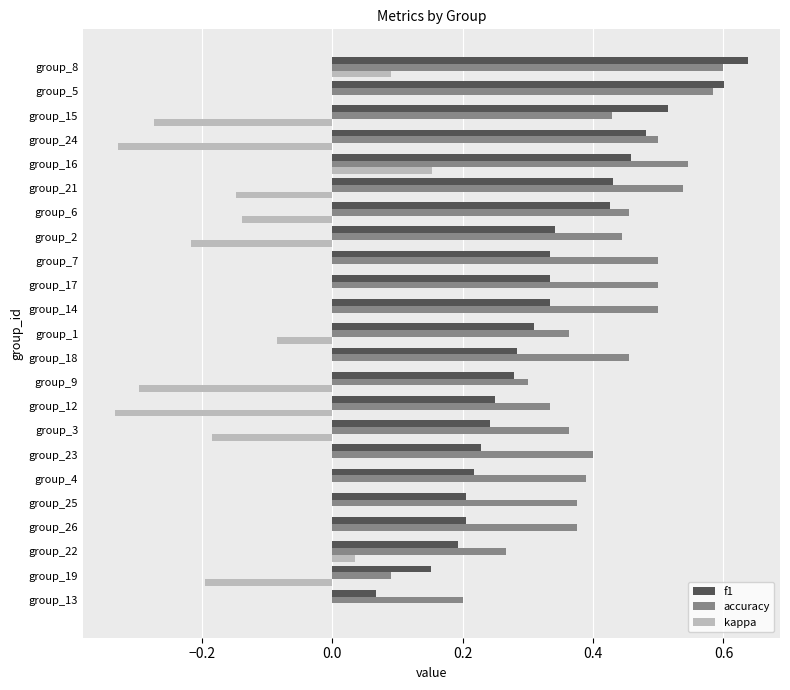

What is the total value across all series at group_14?

0.8